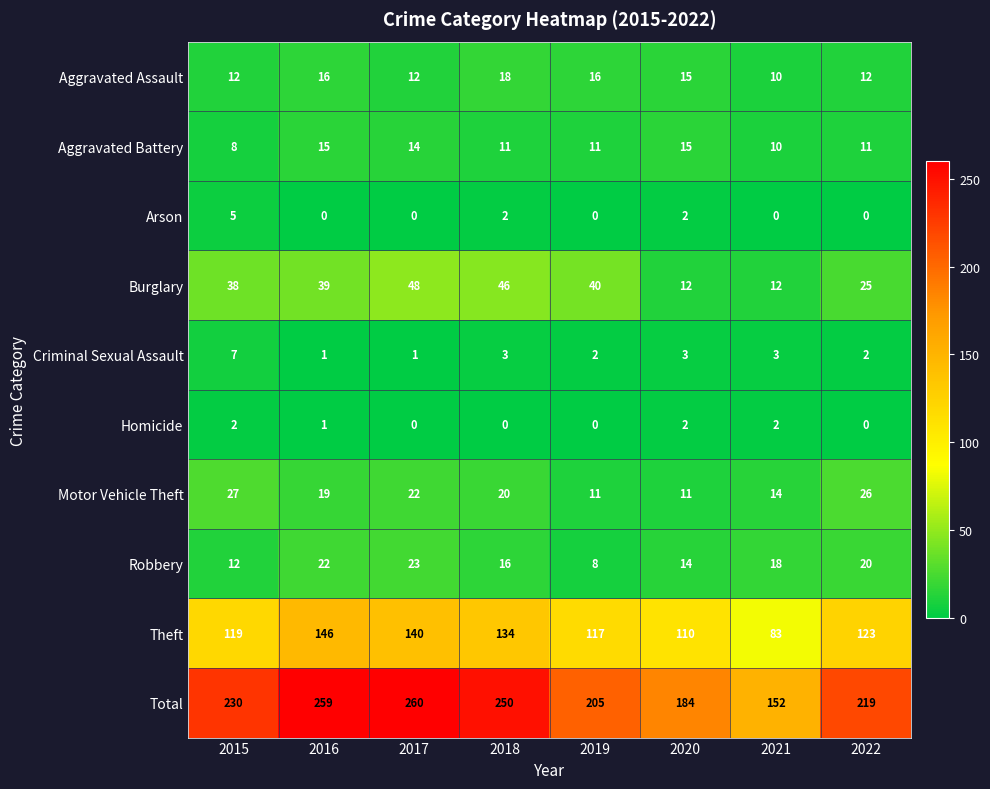

What is the total value across all series at 2021?

304